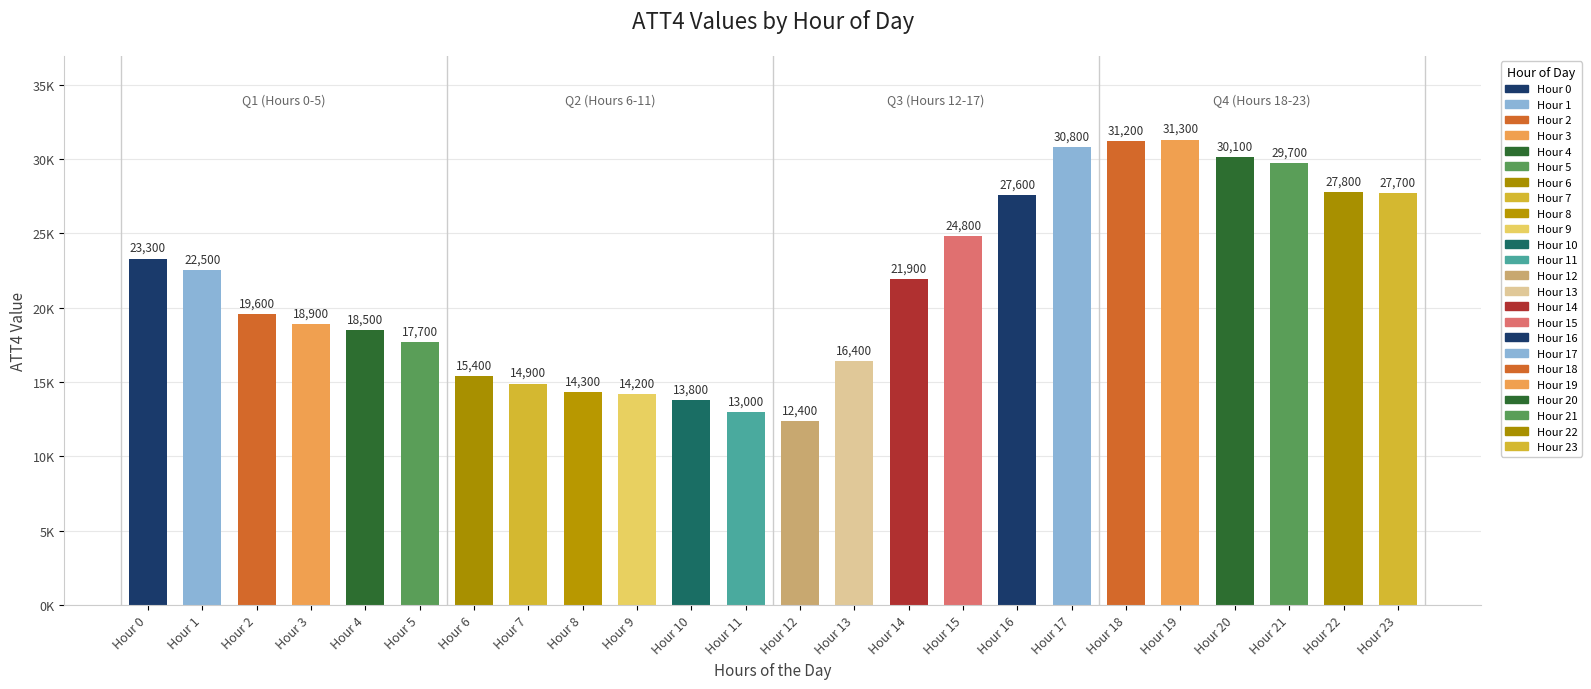

What is the difference between the maximum and minimum values?

18900